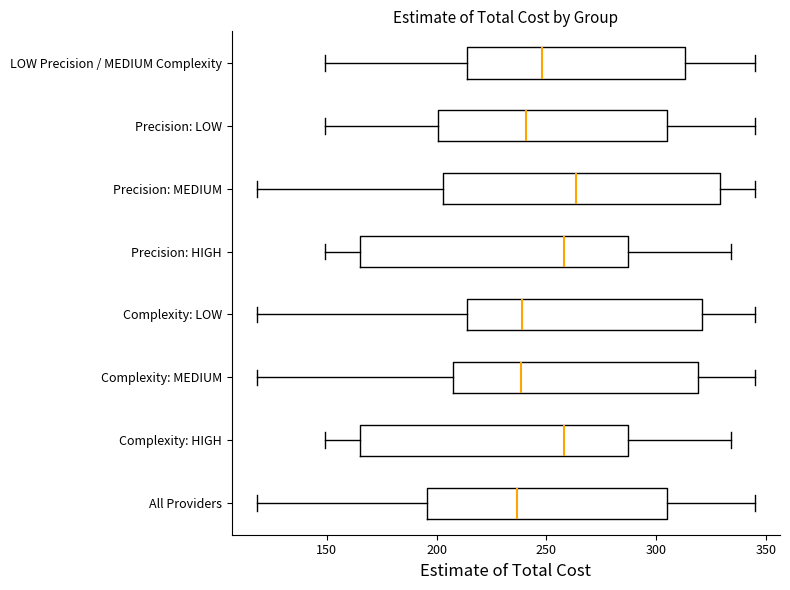

Reading bottom to top, read every box against the x-axis: the position of its median line, the range the box covers, and the ends of its whiskers. The values are not printed on the chart, so give them approximately, as read against the axis.

All Providers: median 235, box 195 to 305, whiskers 120 to 345
Complexity: HIGH: median 260, box 165 to 285, whiskers 150 to 335
Complexity: MEDIUM: median 240, box 205 to 320, whiskers 120 to 345
Complexity: LOW: median 240, box 215 to 320, whiskers 120 to 345
Precision: HIGH: median 260, box 165 to 285, whiskers 150 to 335
Precision: MEDIUM: median 265, box 205 to 330, whiskers 120 to 345
Precision: LOW: median 240, box 200 to 305, whiskers 150 to 345
LOW Precision / MEDIUM Complexity: median 250, box 215 to 315, whiskers 150 to 345